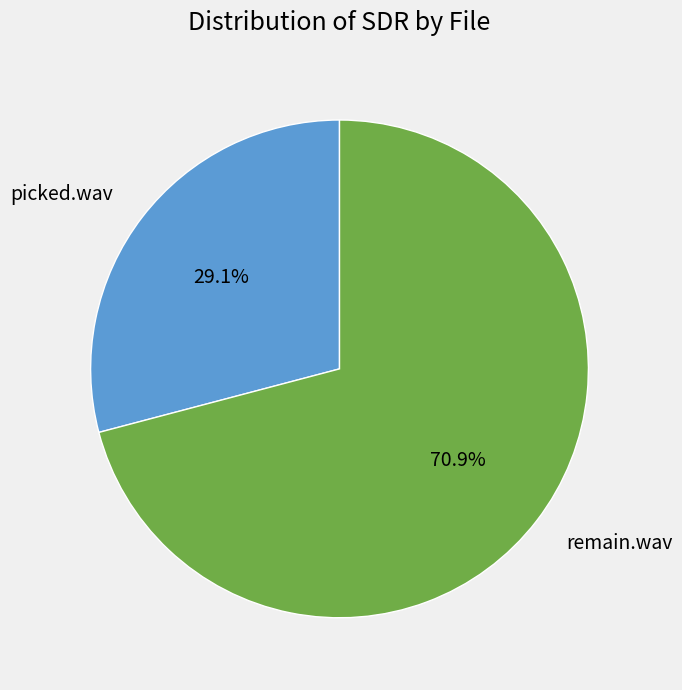

The remain.wav slice represents 58% of the pie. True or false?

False